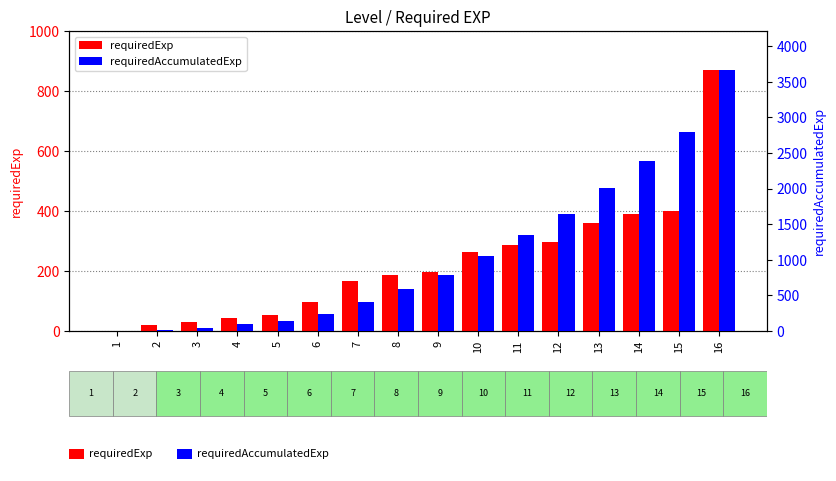

What is the difference between the maximum and second lowest values in the requiredExp series?

852